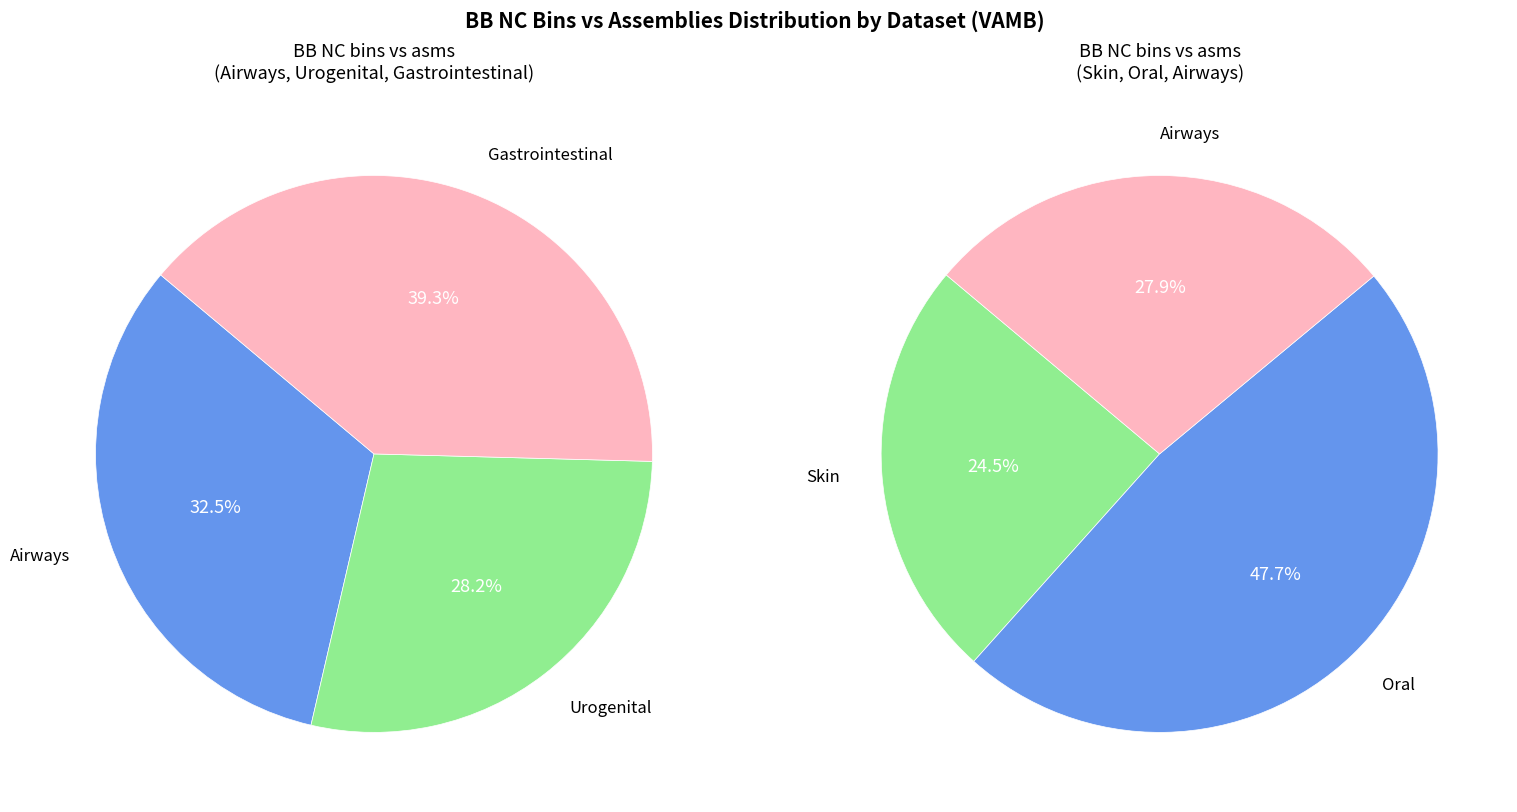

Does Urogenital represent more than half of the total?

No